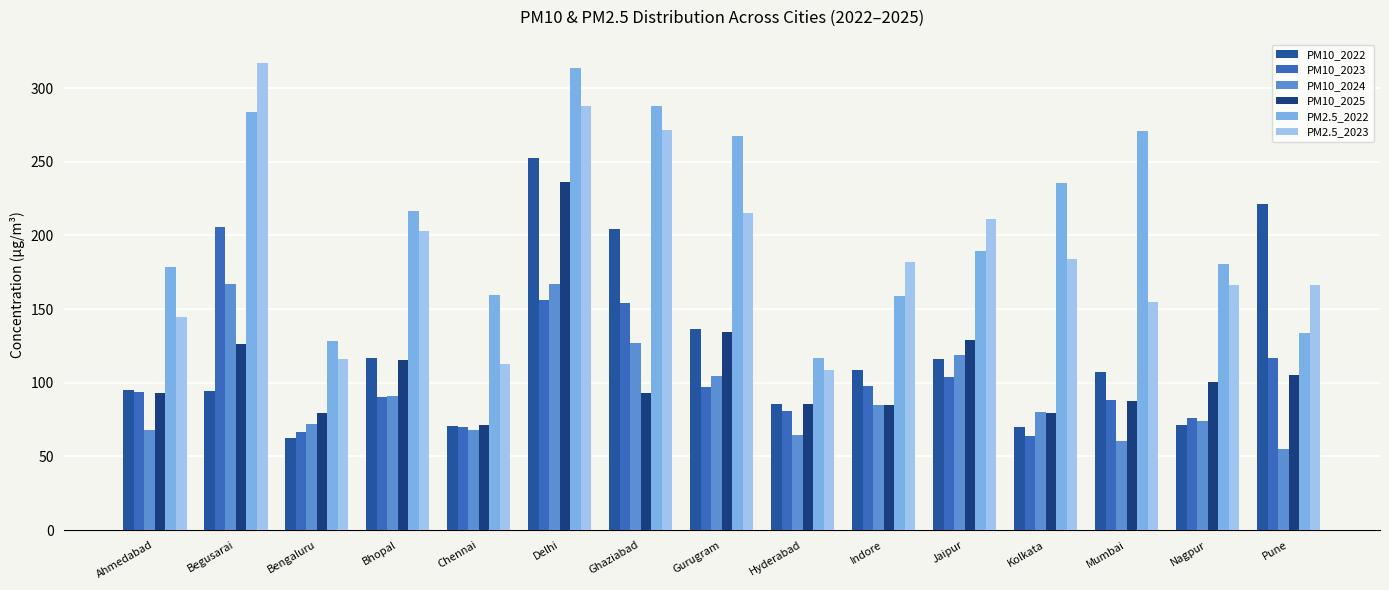

What is the difference between the second highest and minimum values in the PM10_2025 series?

63.4